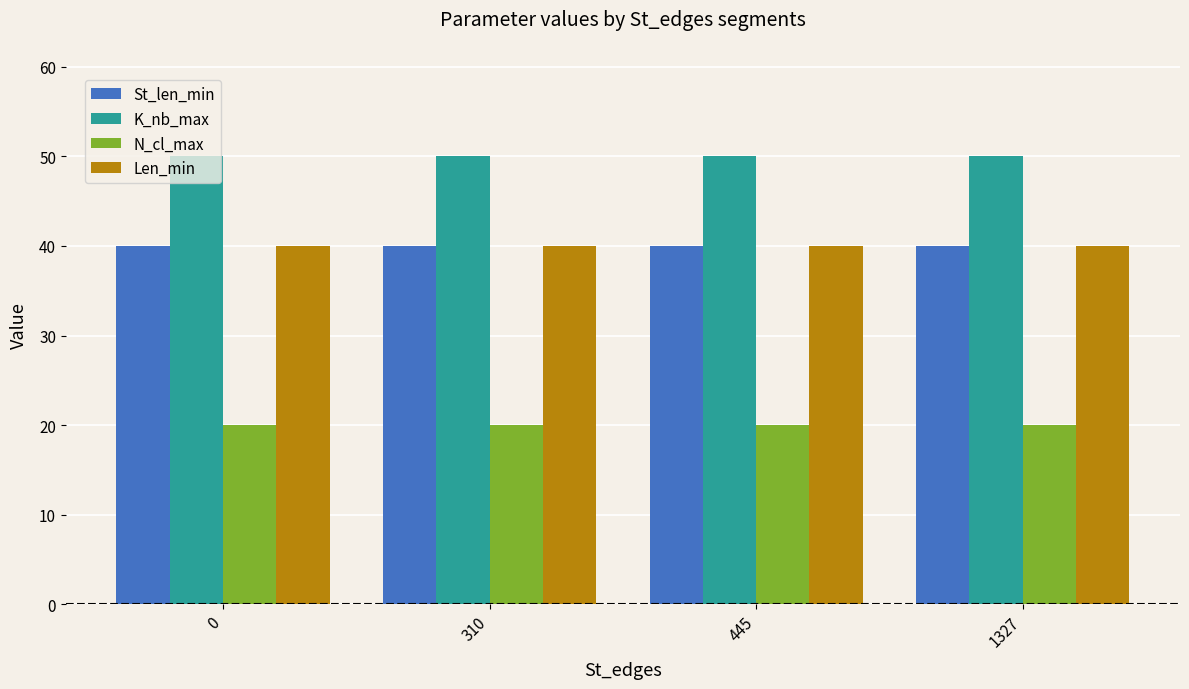

What are all the series names shown in the legend?

St_len_min, K_nb_max, N_cl_max, Len_min